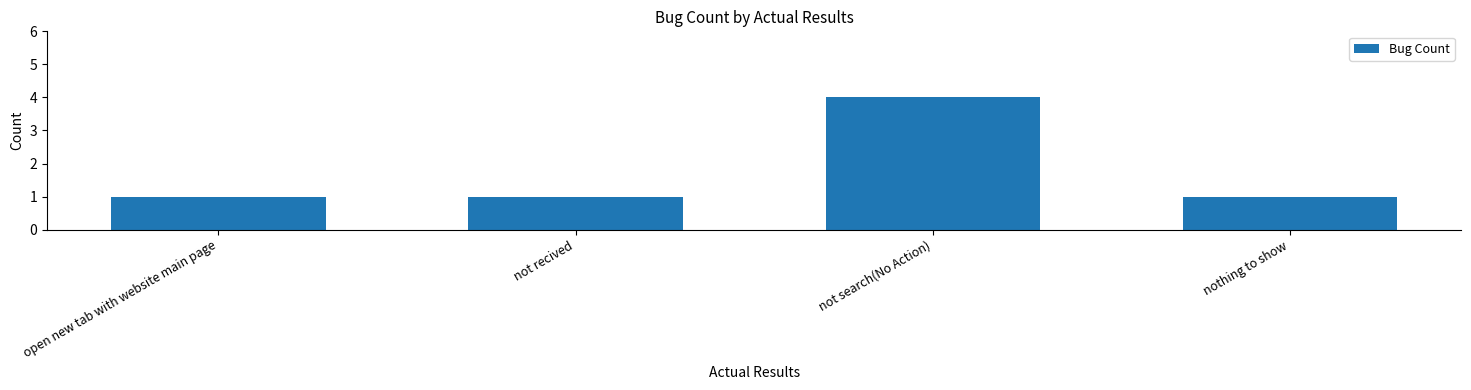

The value at open new tab with website main page is 1. True or false?

True